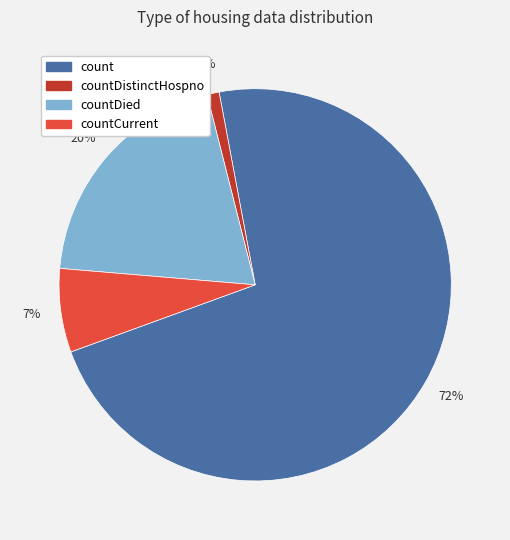

Is it true that count is 83% of the pie?

False